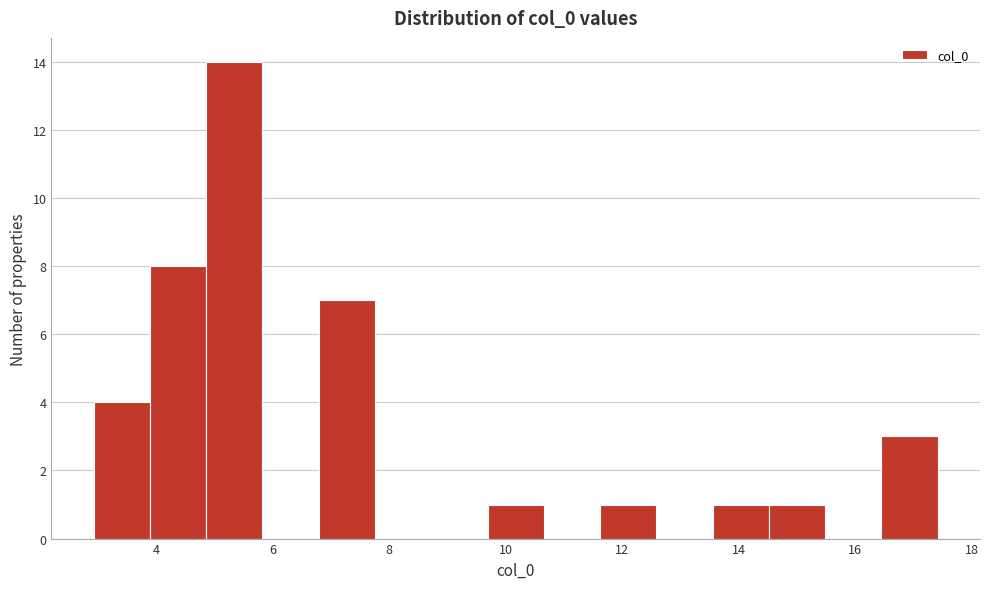

Which range on the x-axis has the tallest bar?

4.8 to 5.8